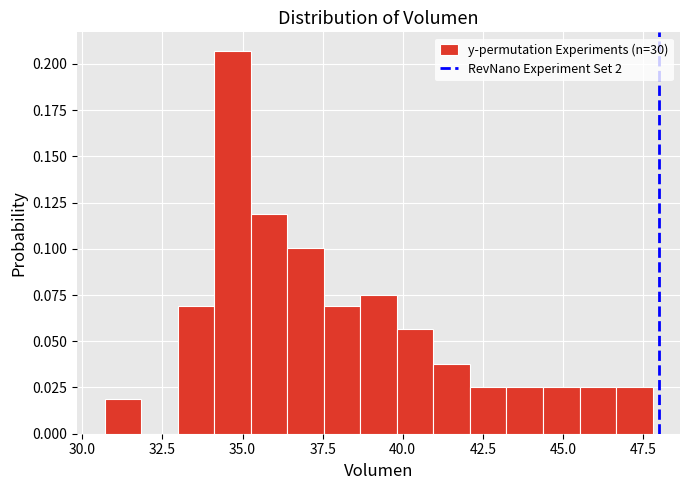

Read against the x-axis, roughly where is the centre of the tallest bar?

34.5